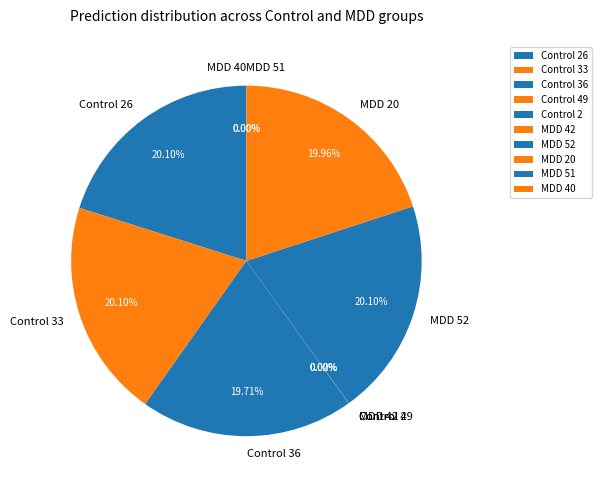

To the nearest percent, what is the combined percentage of Control 26 and Control 2?

20%